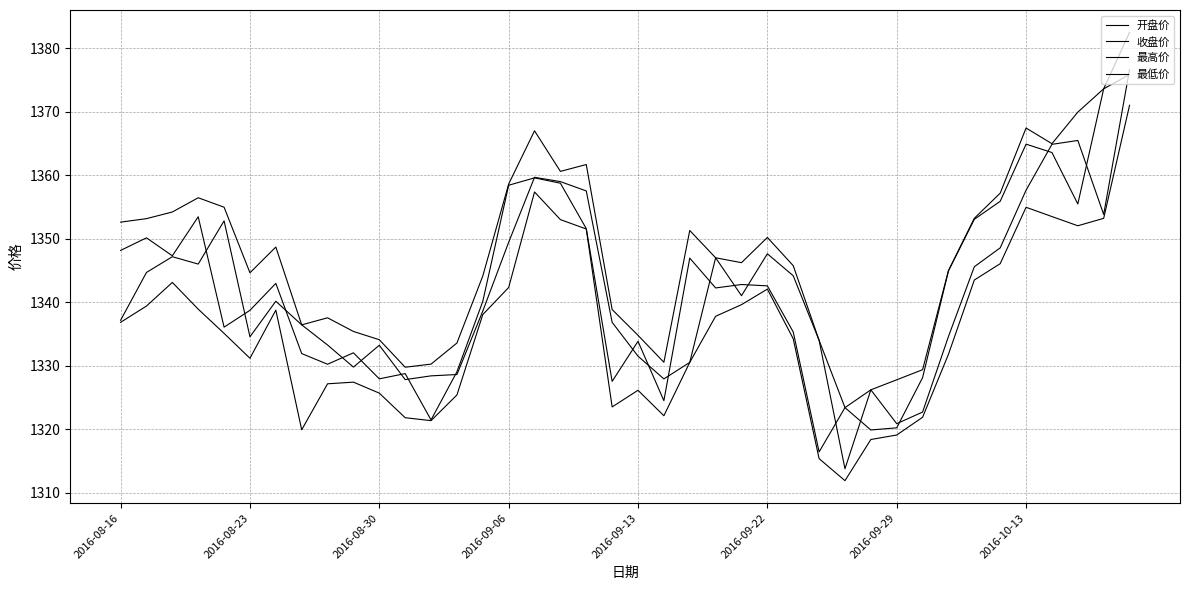

How many lines are shown in the chart?

4